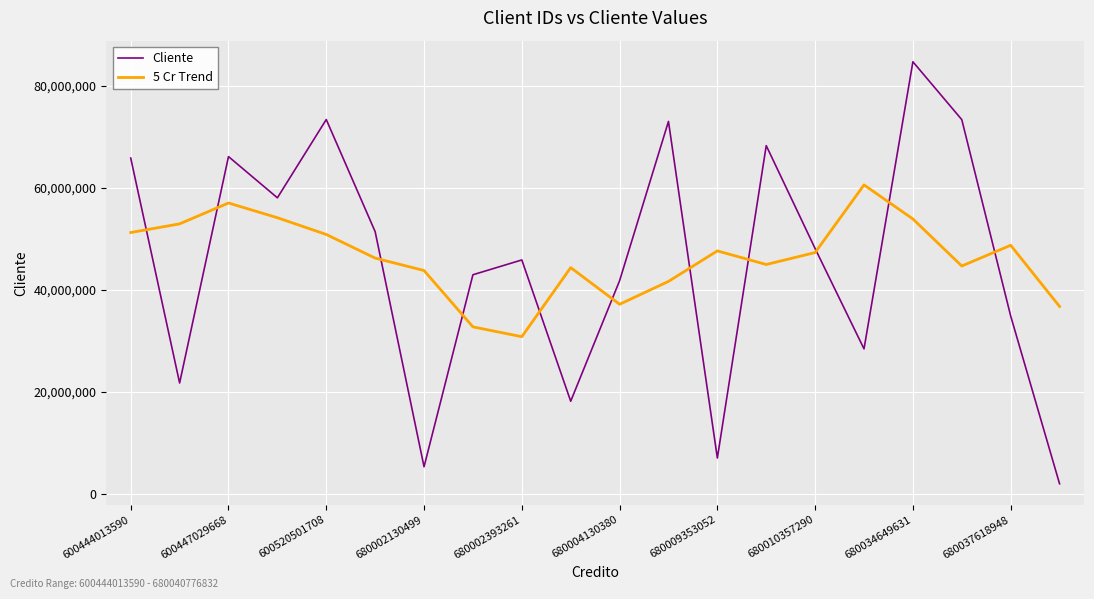

Rank the series by their maximum value, from lowest to highest.

5 Cr Trend, Cliente